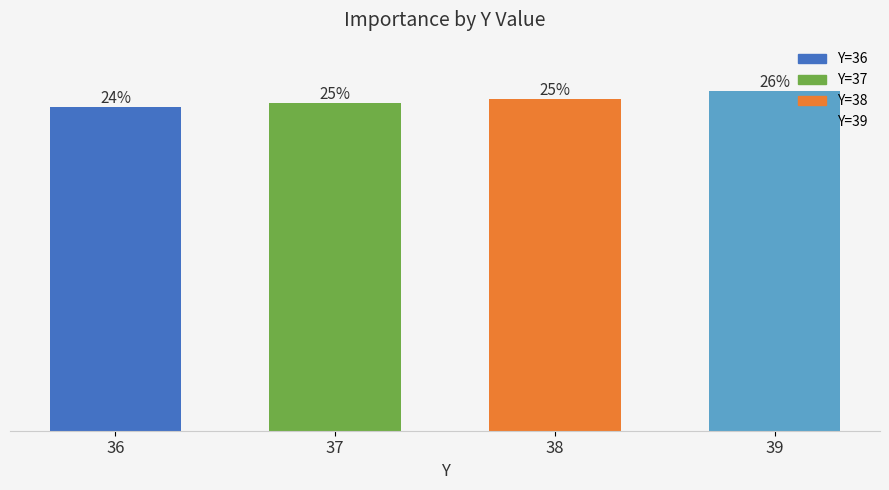

Which has a higher value, 37 or 39?

39